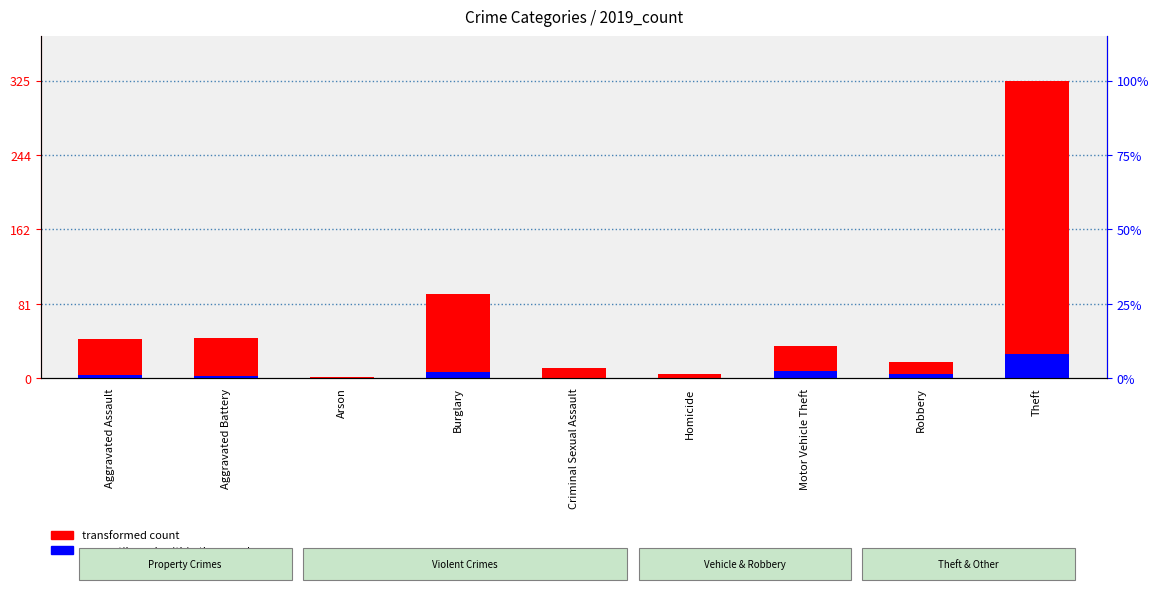

What is the sum of all transformed count values?

572.0